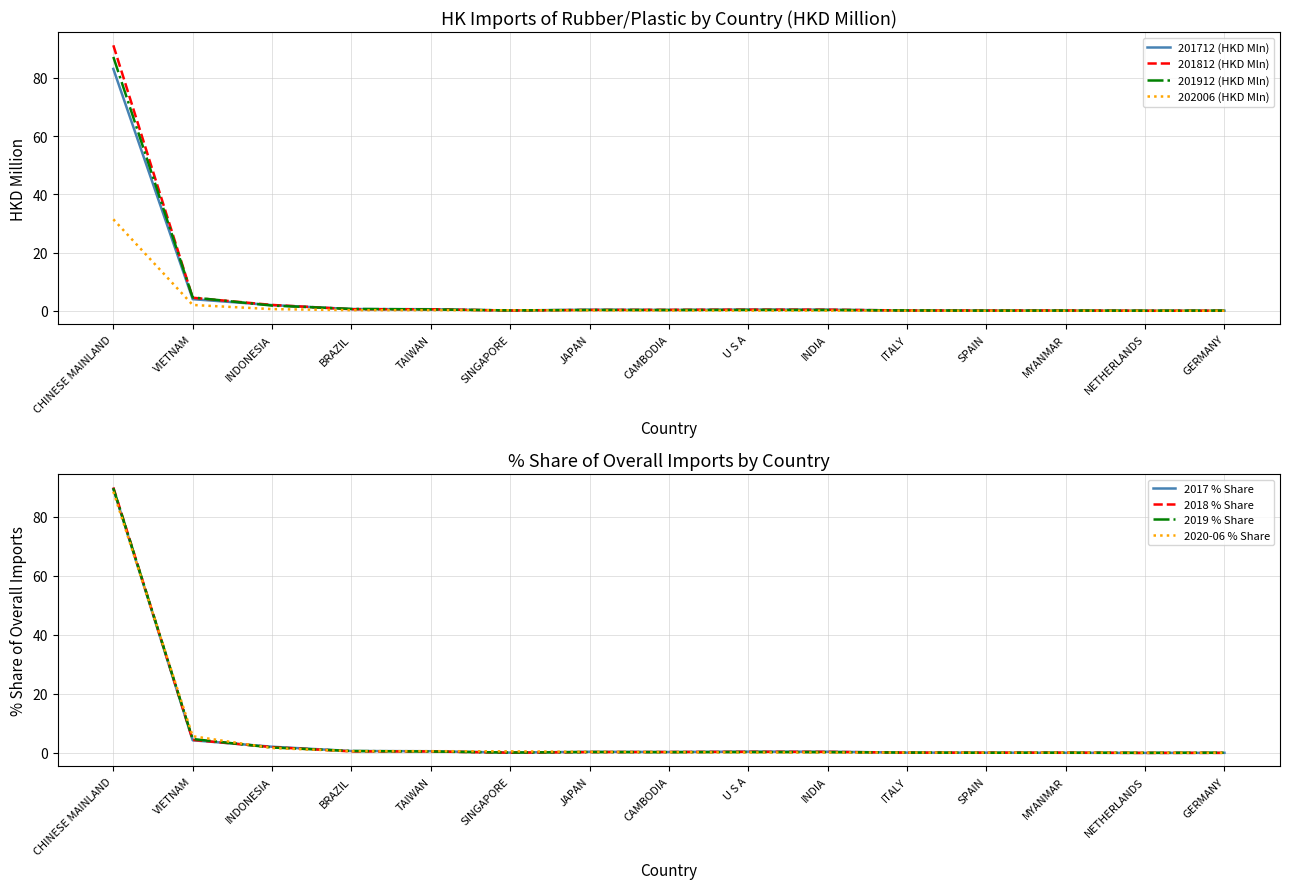

True or false: 201712 (HKD Mln) has a value of 0.2 at CAMBODIA.

False